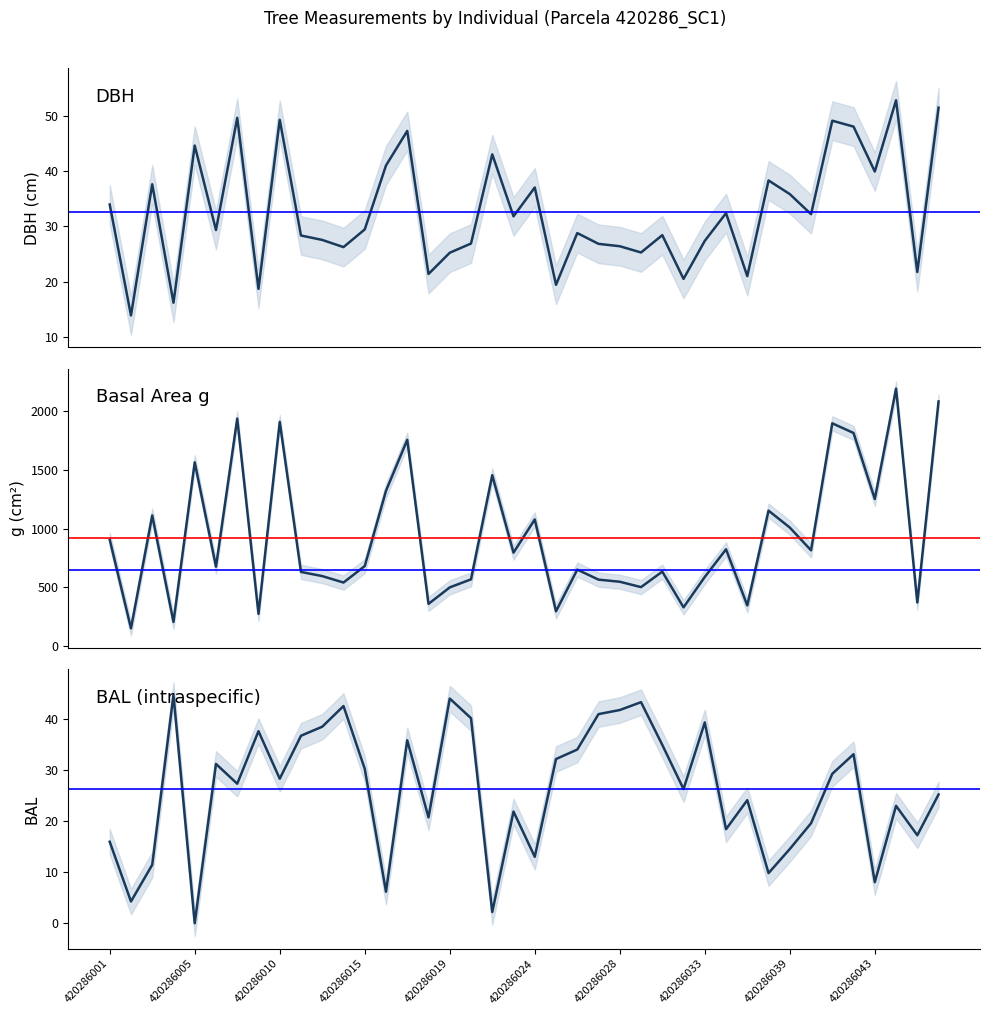

True or false: bal and g cross at least once.

False